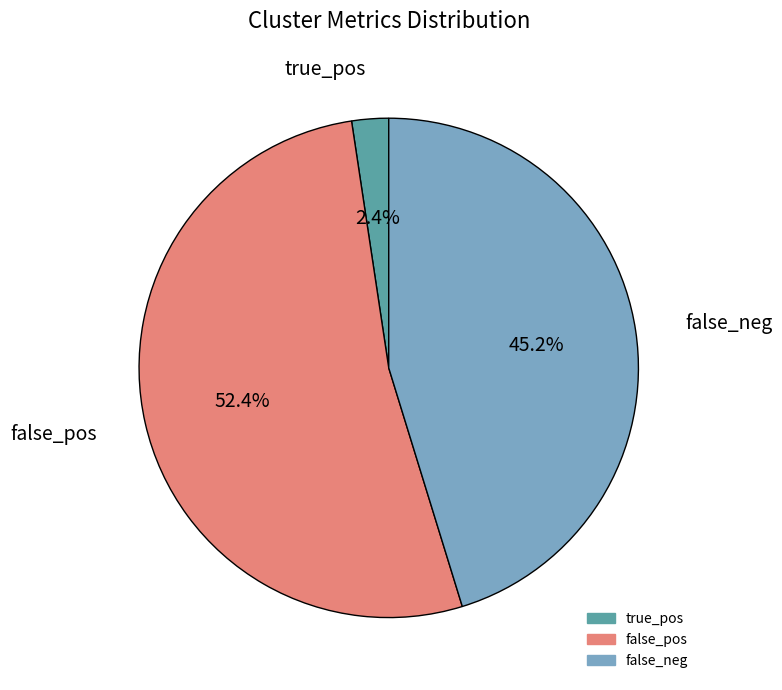

Does false_pos represent more than half of the total?

Yes